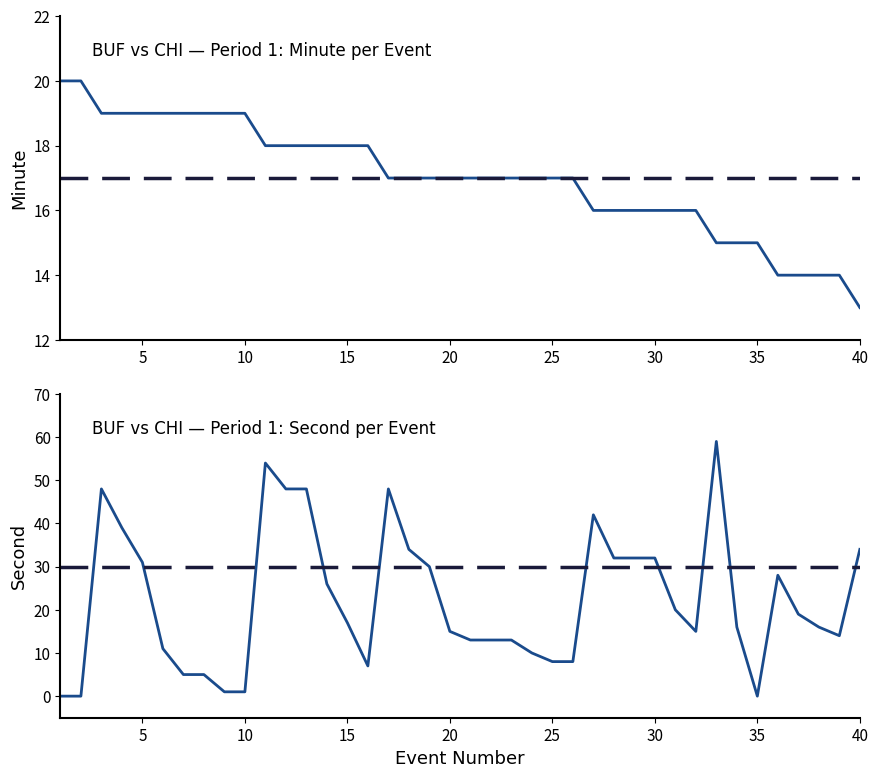

Which series has the largest total across all categories?

second